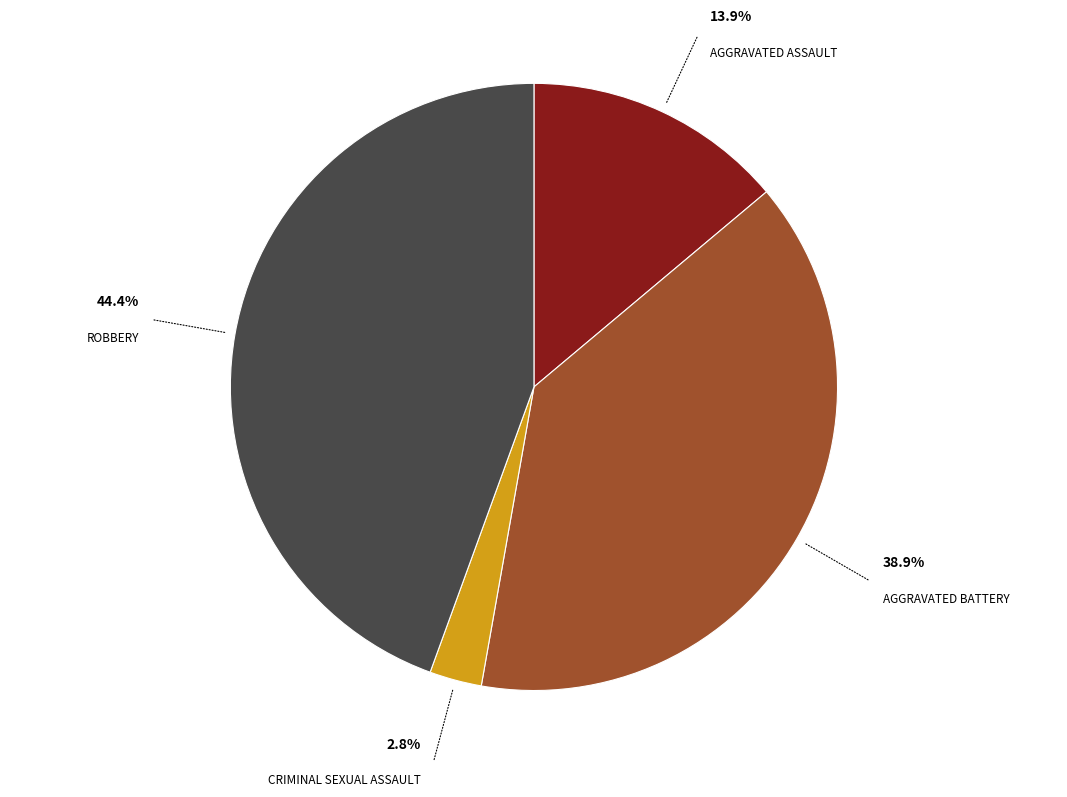

Does any single category account for the majority?

No